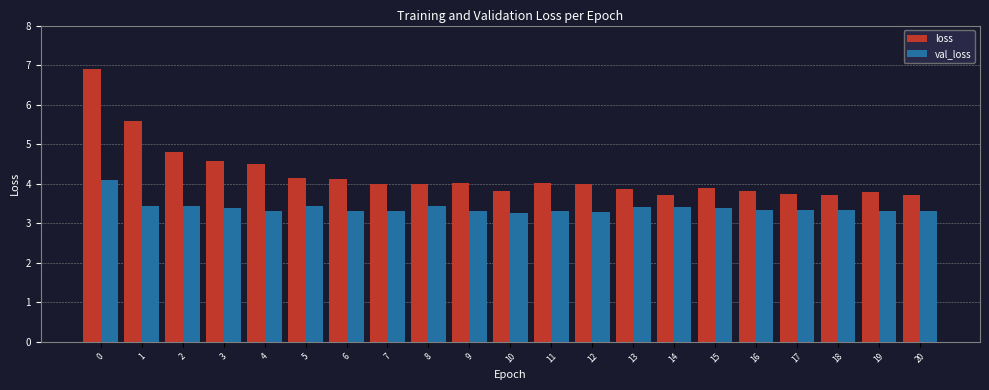

Rank the series by their average value, from highest to lowest.

loss, val_loss